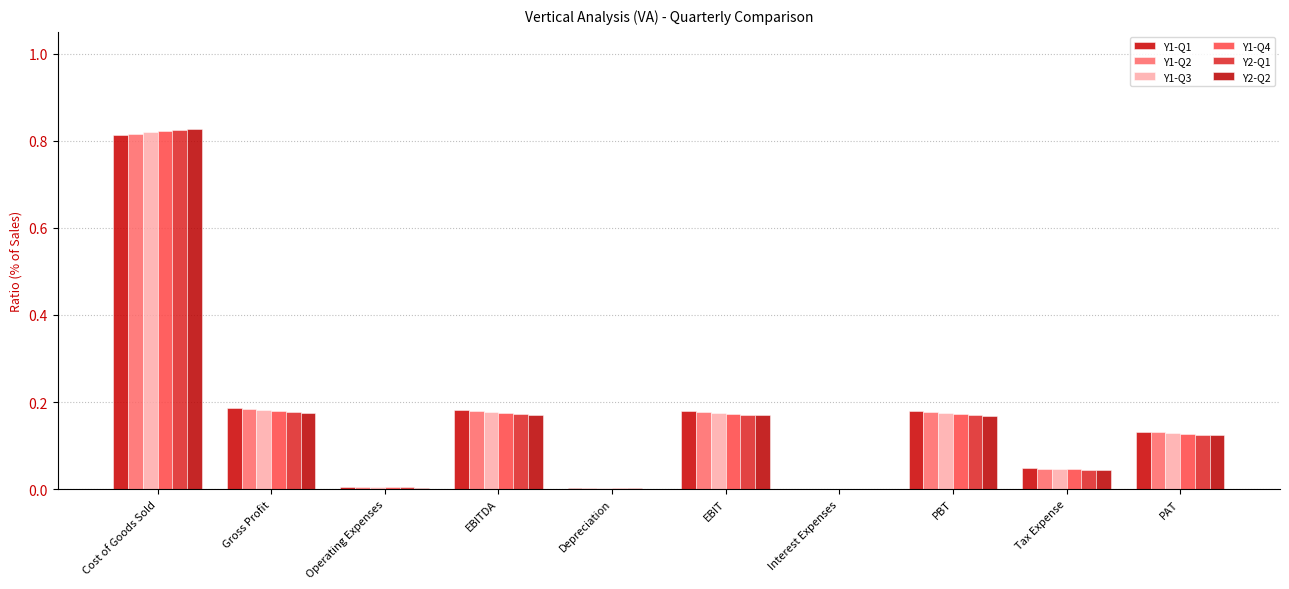

Are the bars grouped side by side (vs. stacked)?

Yes